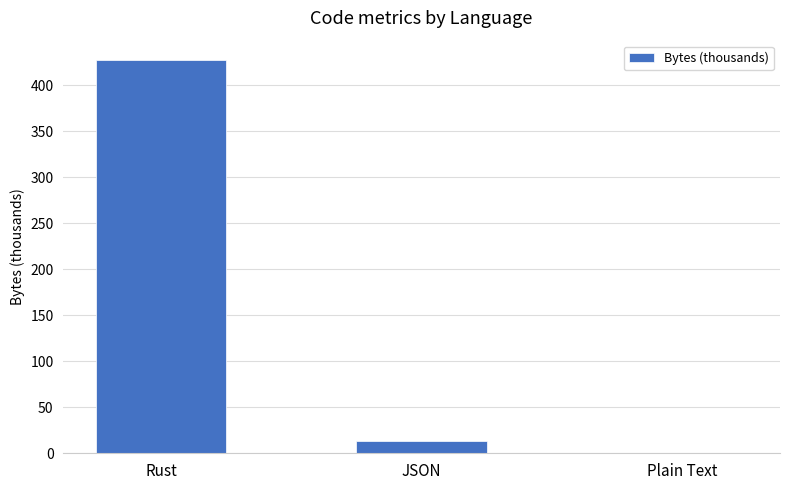

What is the greatest value displayed?

427.3